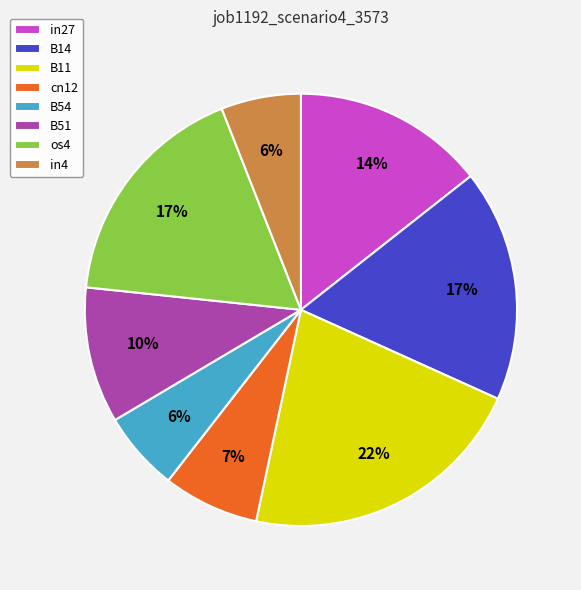

Which category has the biggest portion of the pie?

B11